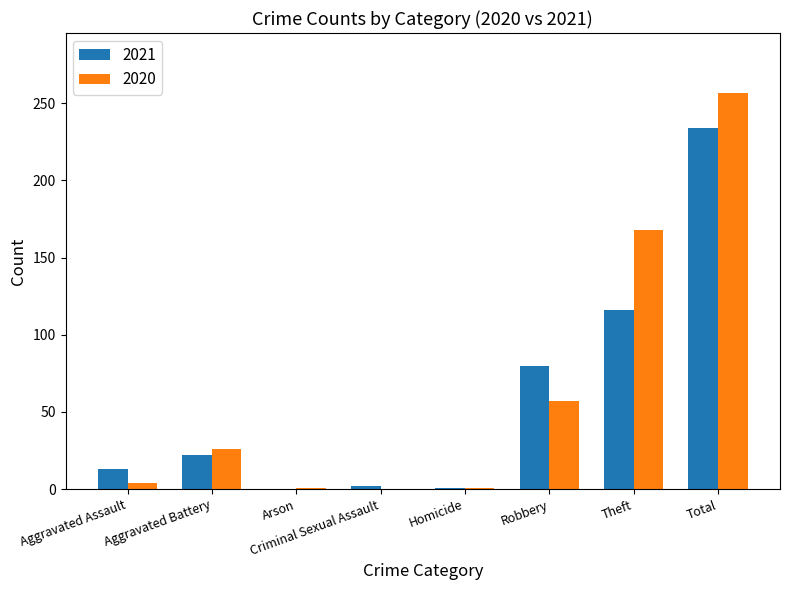

Which category has the highest value across all series?

Total